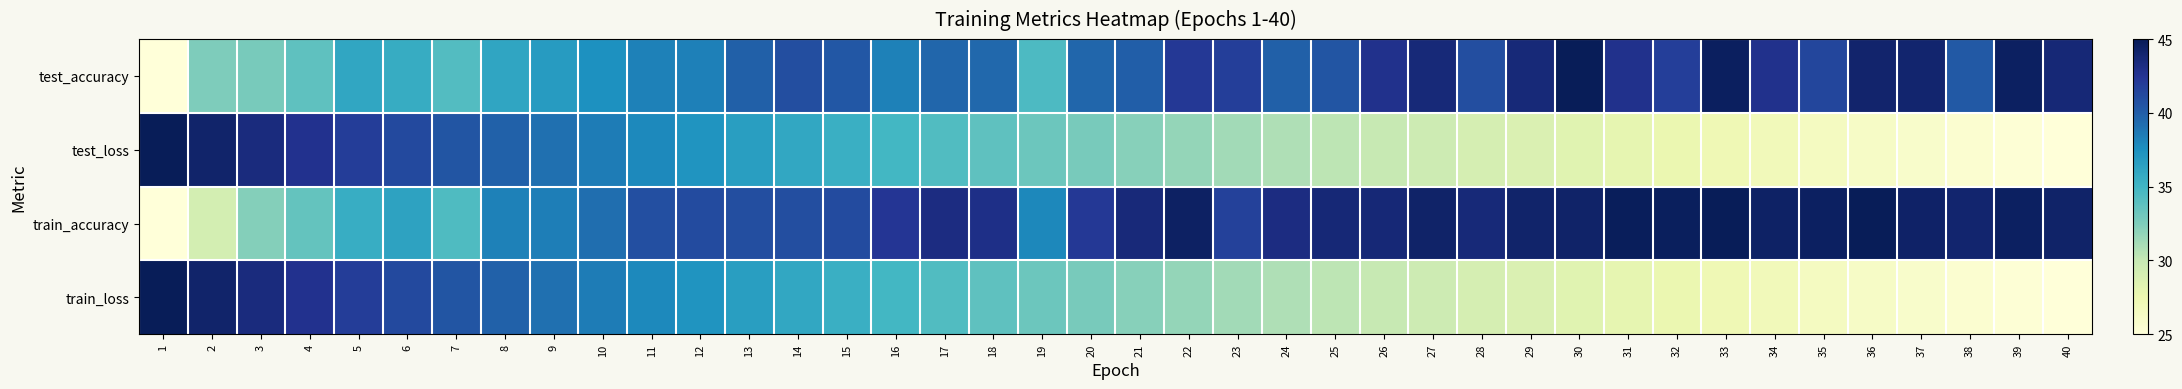

Which series has the largest range (max minus min)?

test_accuracy